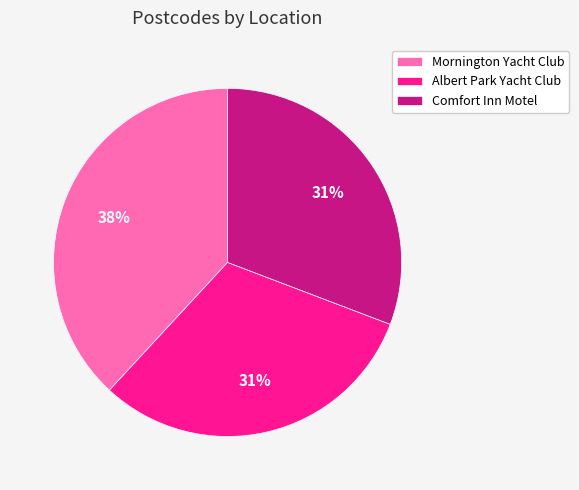

Does Comfort Inn Motel account for over 50% of the chart?

No